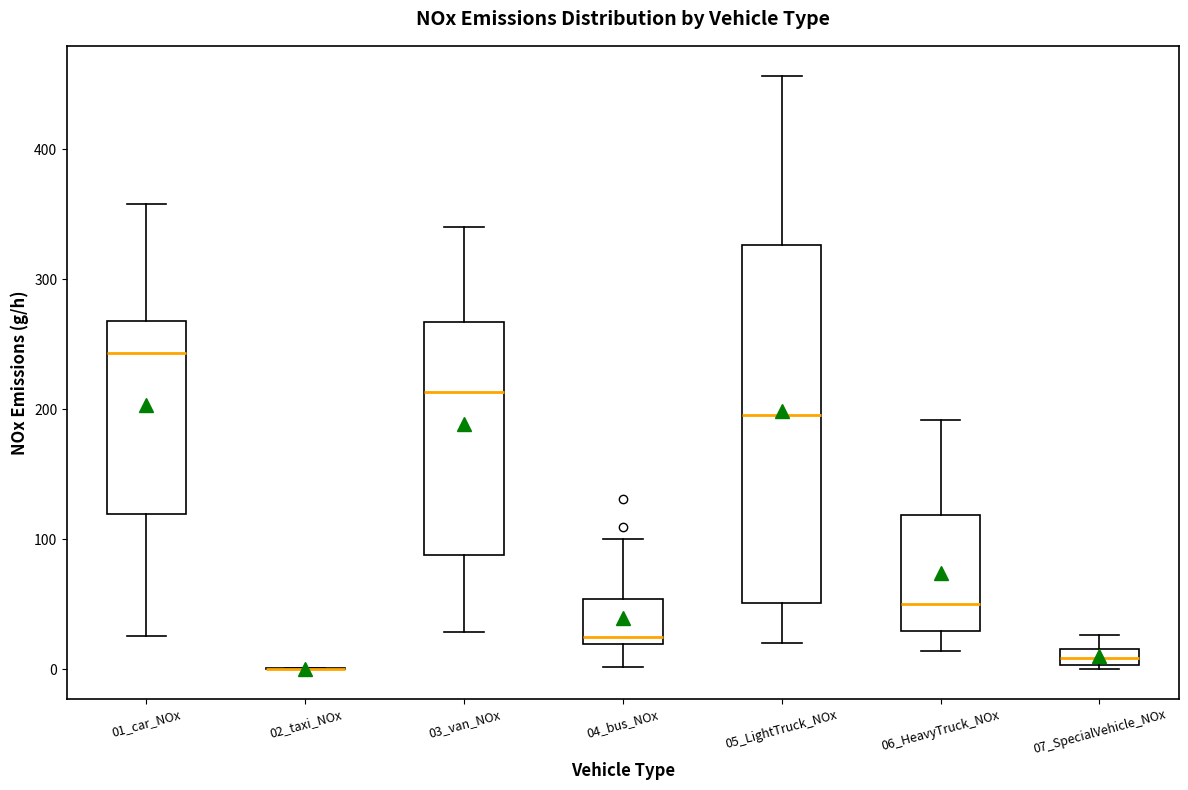

Where does the upper whisker of the box for 05_LightTruck_NOx end on the y-axis? The values are not printed on the chart, so give them approximately, as read against the axis.

460